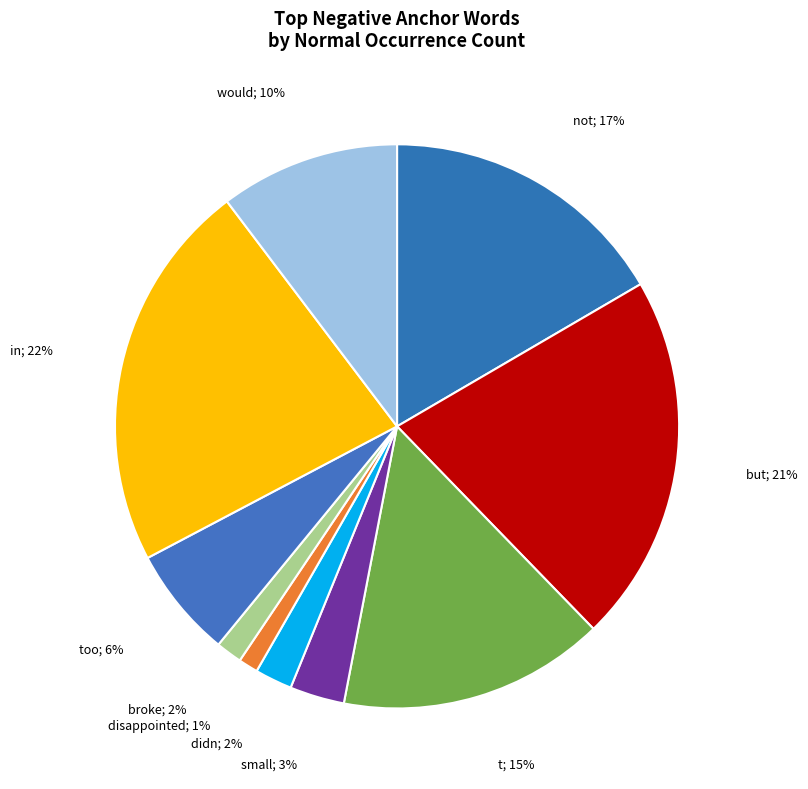

Which category has the biggest portion of the pie?

in